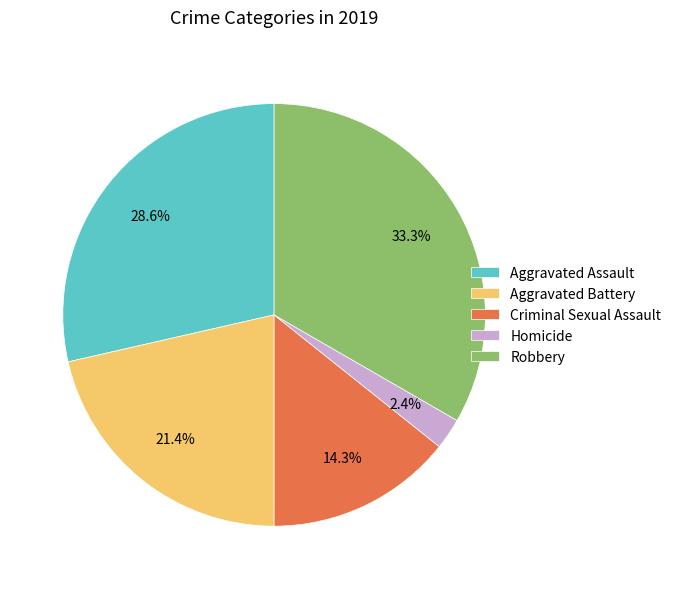

To the nearest percent, what portion does Criminal Sexual Assault represent?

14%